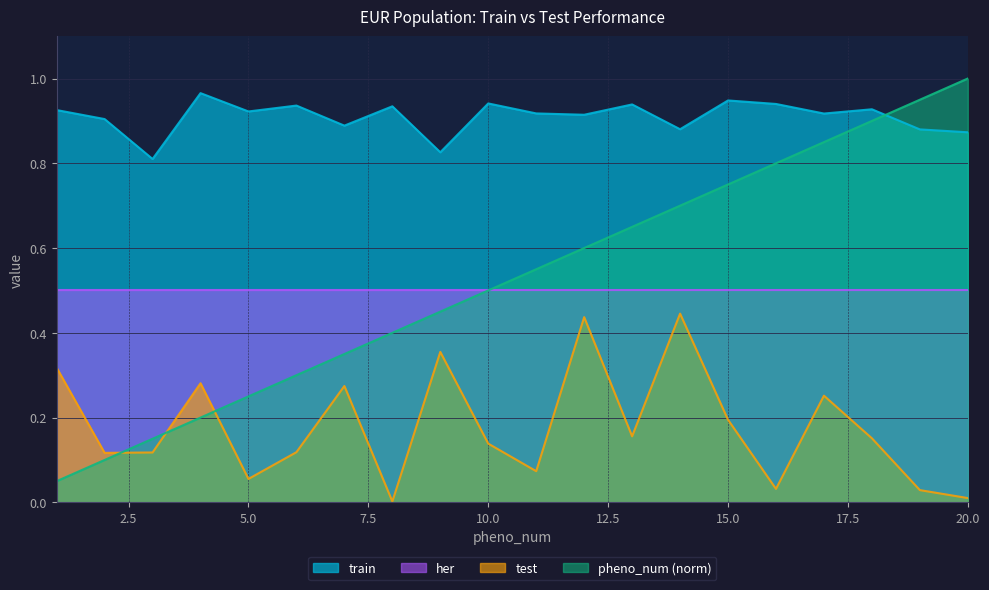

List the labels in order of train value, smallest first.

3, 9, 20, 19, 14, 7, 2, 12, 17, 11, 5, 1, 18, 8, 6, 13, 16, 10, 15, 4